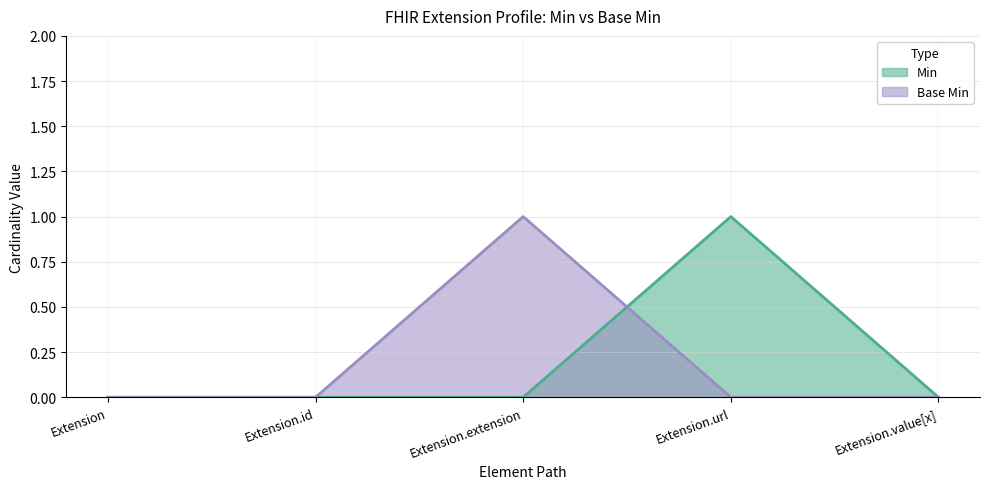

What is the value of the Base Min point at the 3rd from the left?

1